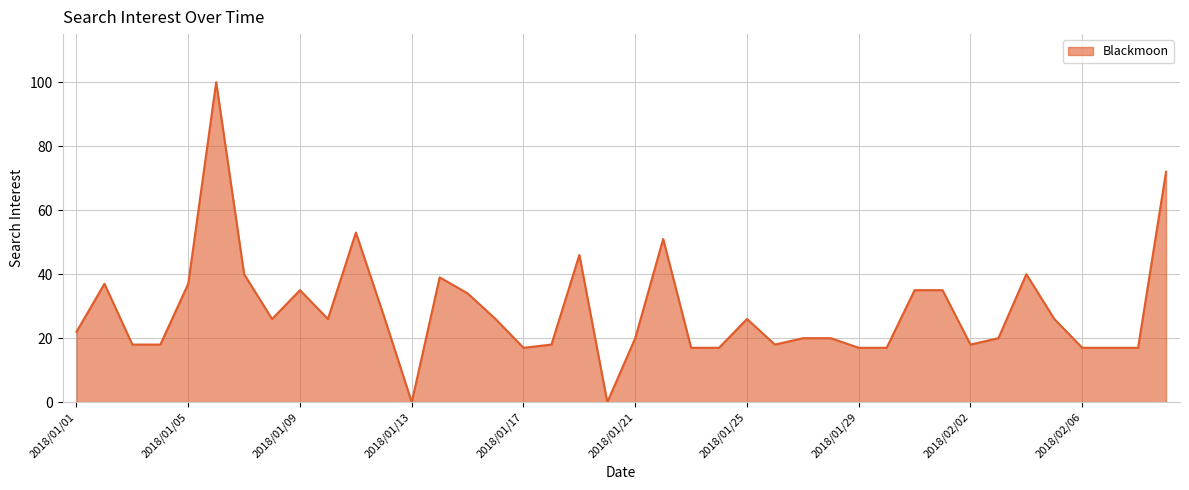

What is the maximum value shown in the chart?

100